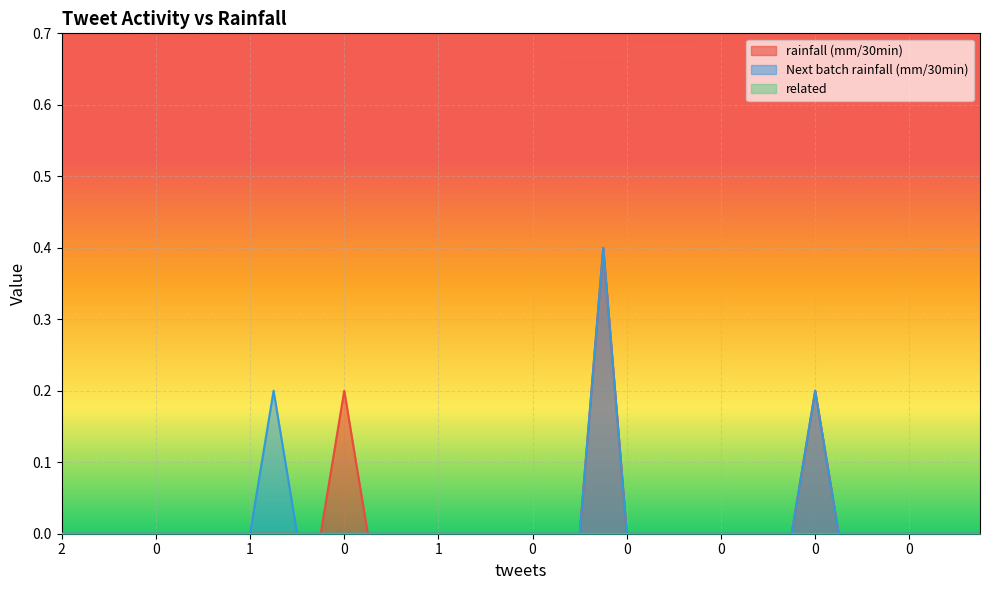

True or false: Next batch rainfall (mm/30min) and rainfall (mm/30min) cross at least once.

False